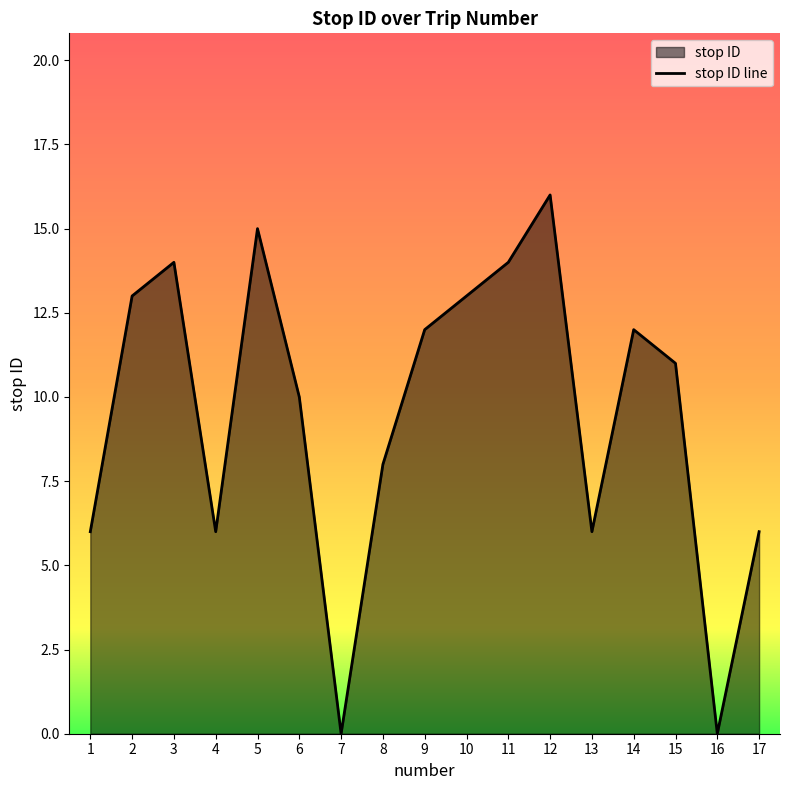

Where is the first local maximum?

3